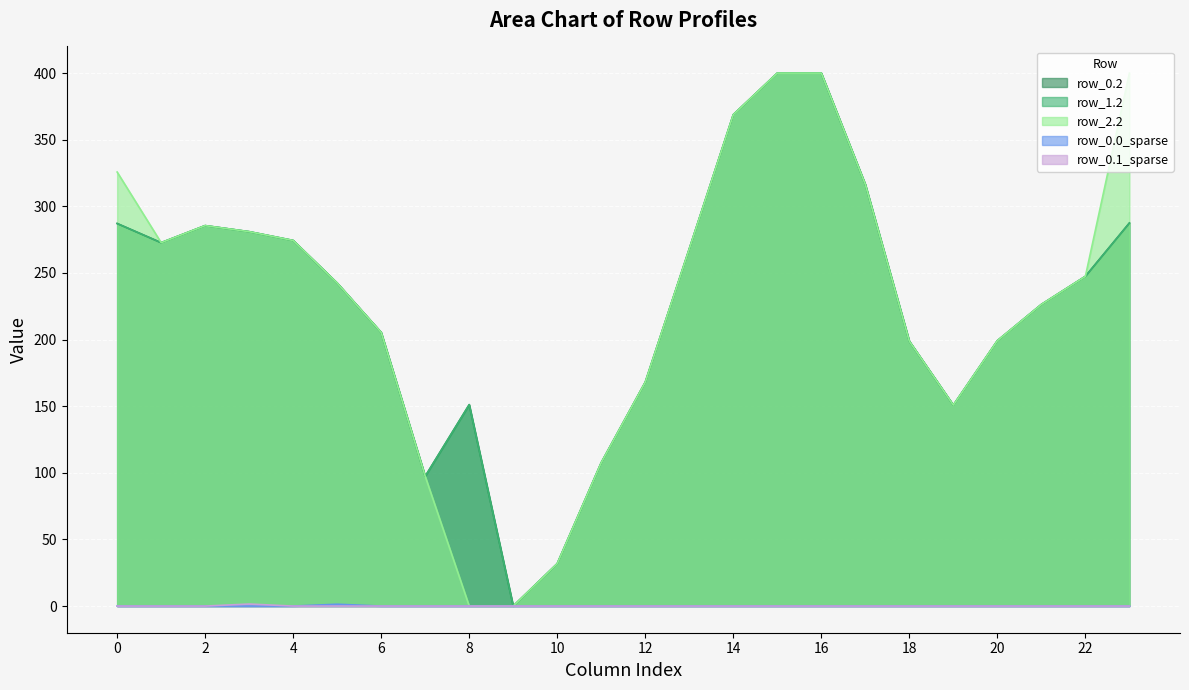

At which category is the sum across all series the highest?

15